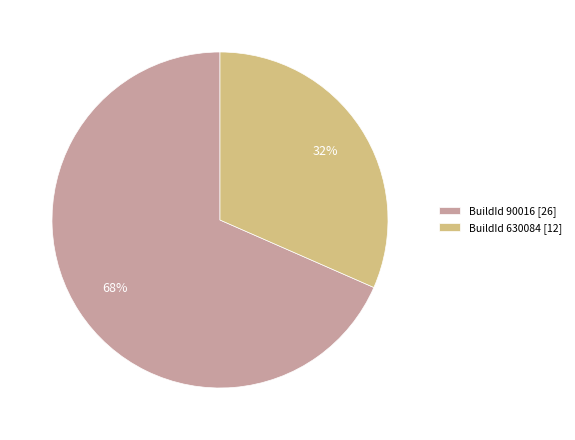

Do BuildId 90016 [26] and BuildId 630084 [12] together represent more than half of the pie?

Yes